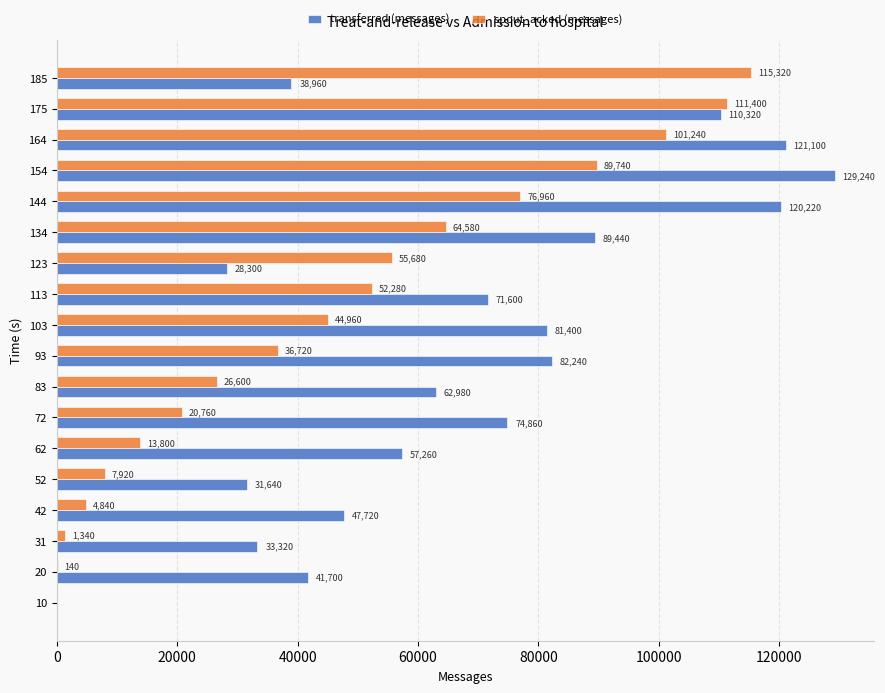

What is the maximum value for transferred (messages)?

129240